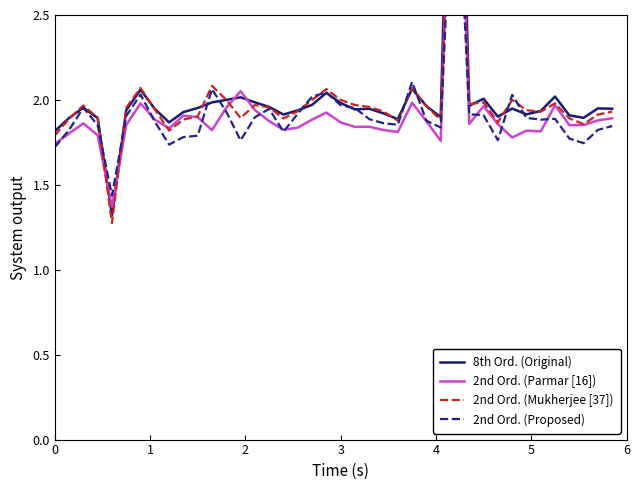

At which category does 8th Ord. (Original) reach its first local valley?

4